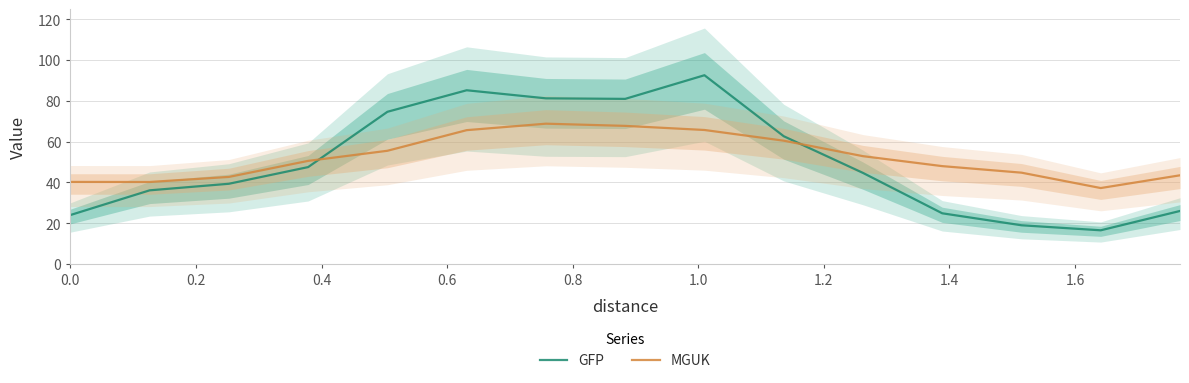

How many series are shown in this chart?

2